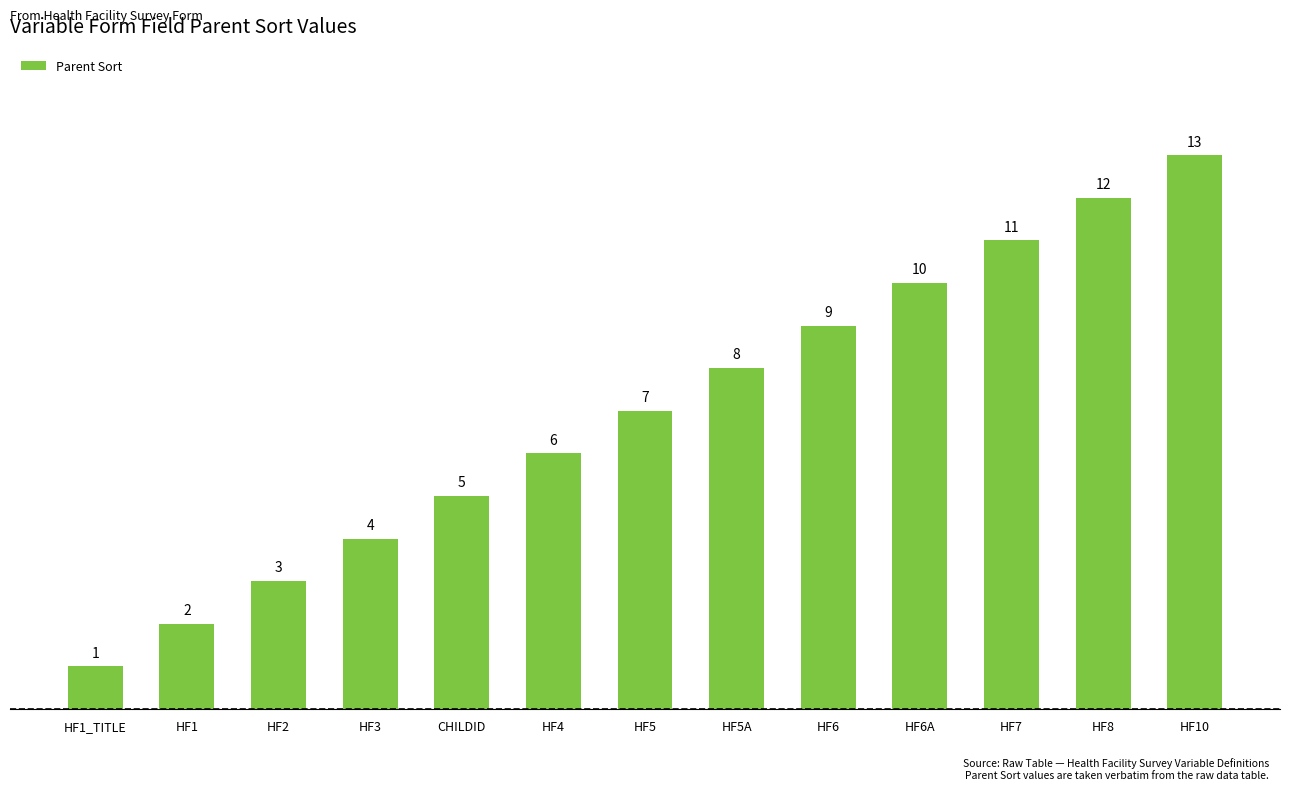

Reading right to left, what are all the values shown in this chart?

13	12	11	10	9	8	7	6	5	4	3	2	1